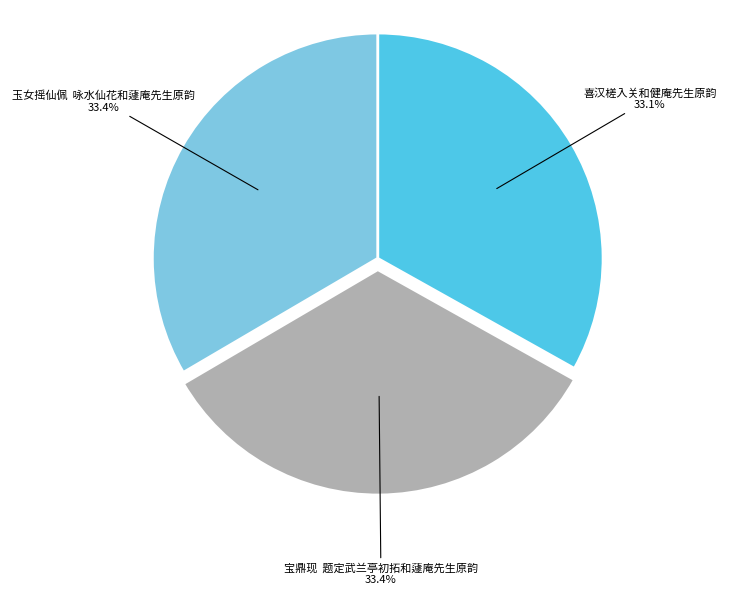

Is there a majority slice in this chart?

No